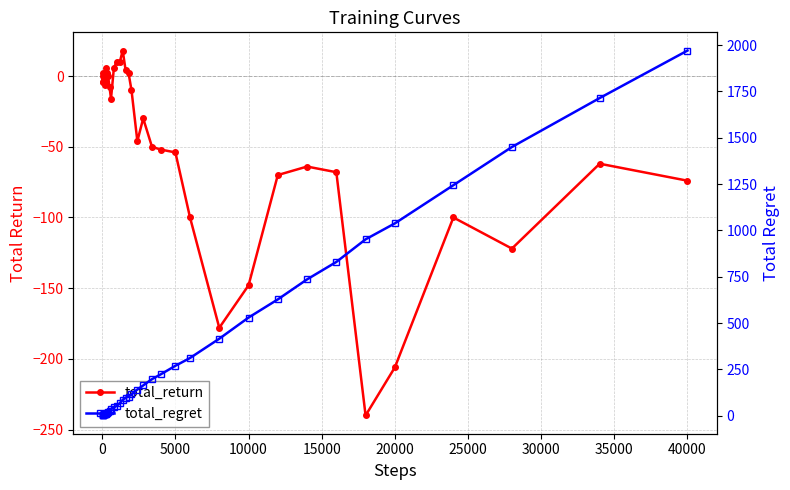

At which category is the sum across all series the highest?

40000